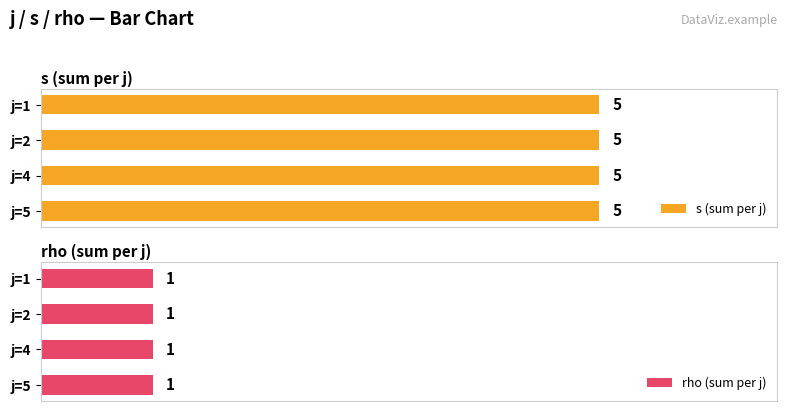

Rank the series by their average value, from highest to lowest.

s, rho